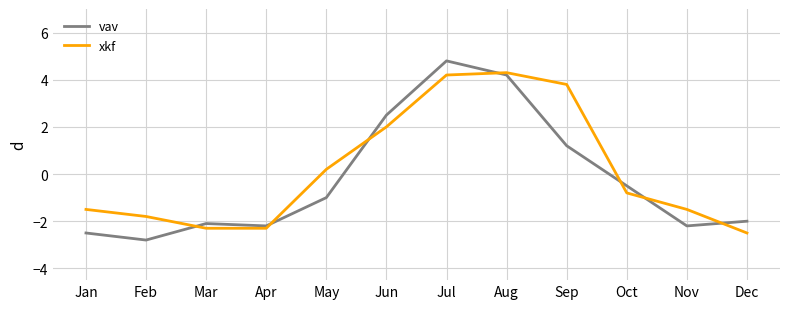

At which category is the sum across all series the highest?

Jul